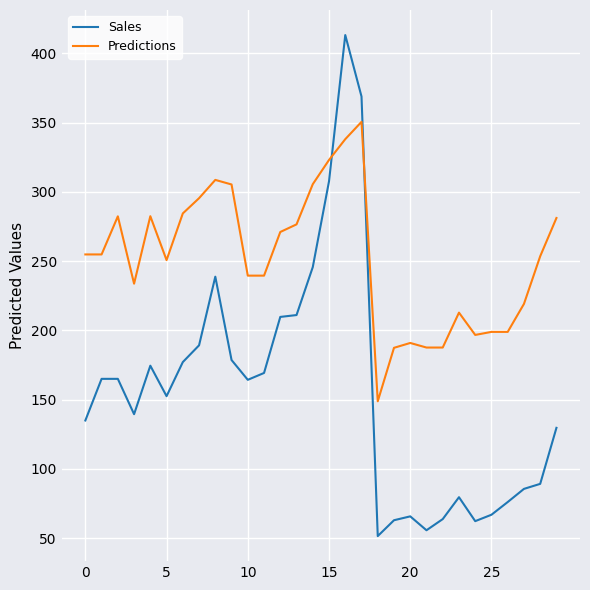

Which series ends up on top after the final intersection of Predictions and Sales?

Predictions